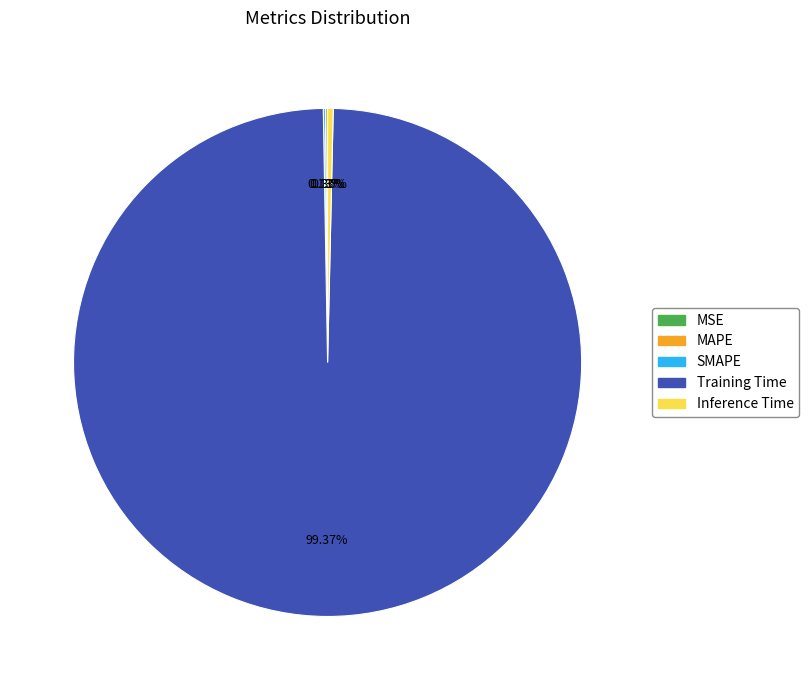

To the nearest percent, what is the difference between the largest and smallest slice percentages?

99%